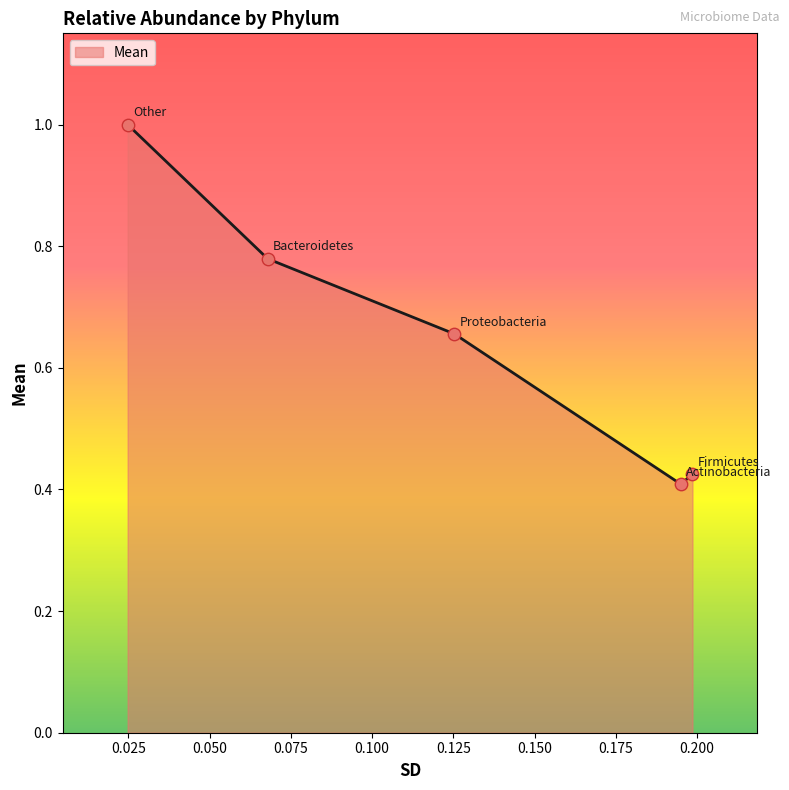

What is the sum of all values?

3.3